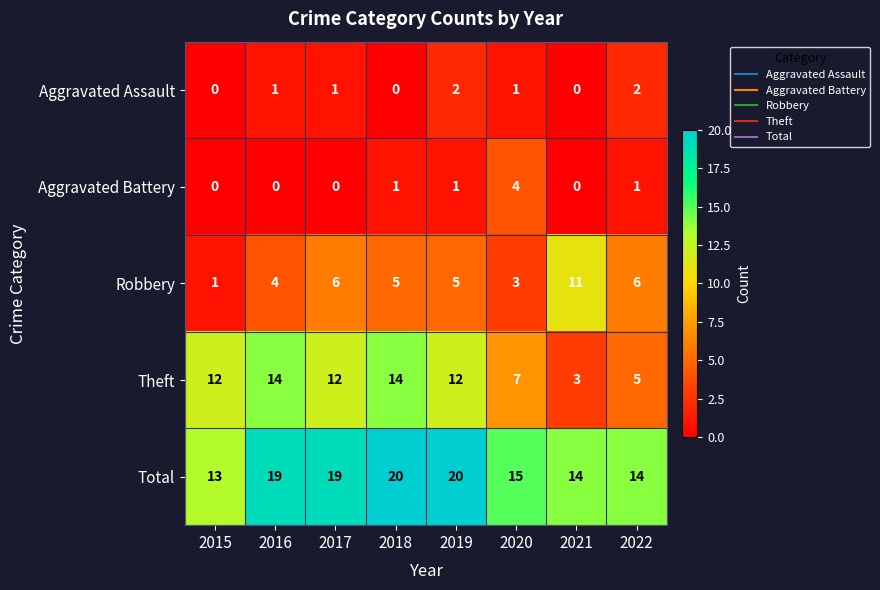

What is the maximum value shown in the chart?

20